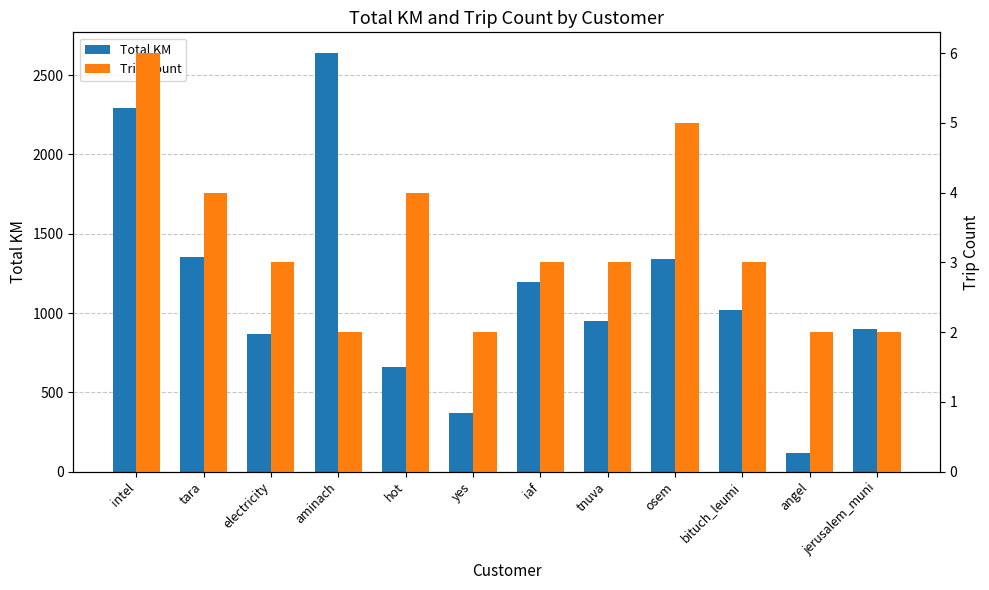

Between tara and aminach, which series saw the biggest shift?

Total KM